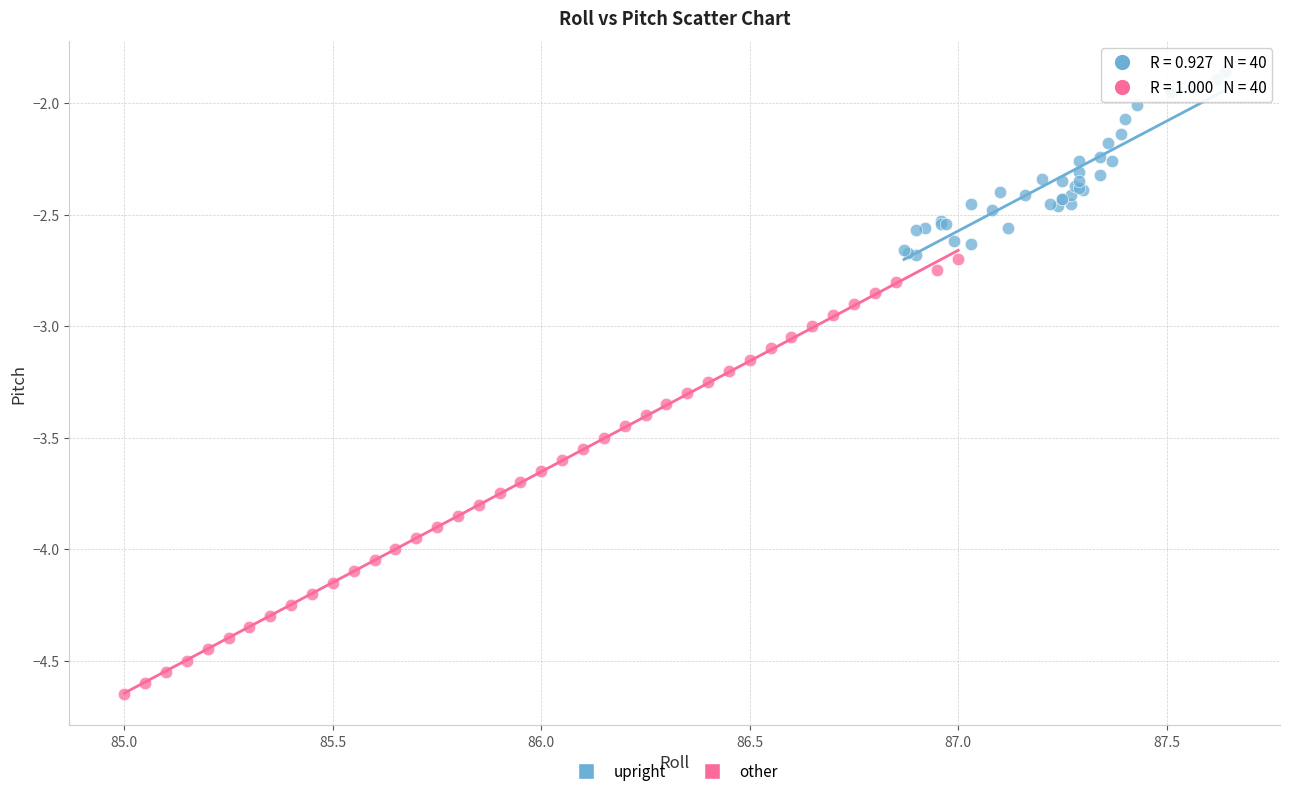

Which series contains the highest Y value?

upright